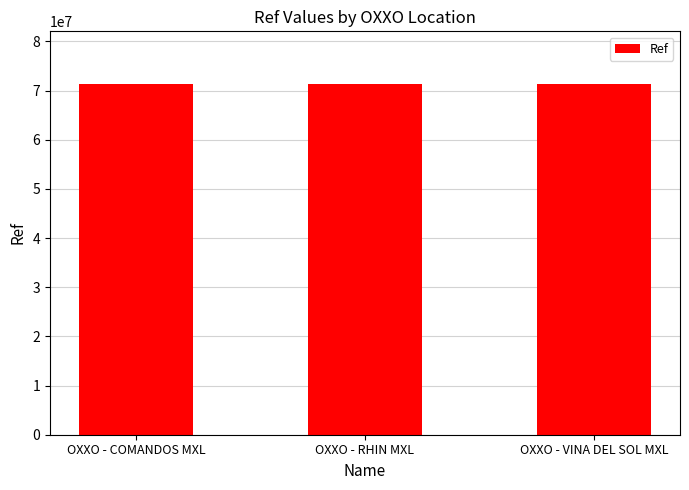

What is the difference between the values at OXXO - COMANDOS MXL and OXXO - VINA DEL SOL MXL?

1083